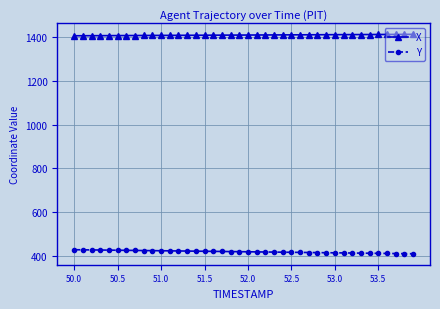

What is the value of the X point at the 29th from the left?

1411.3